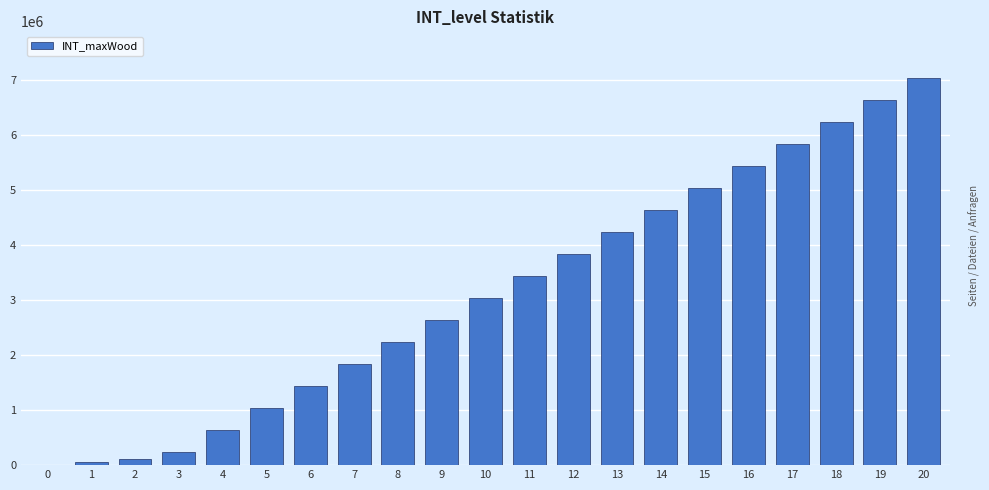

Which label corresponds to the largest value in the chart?

20